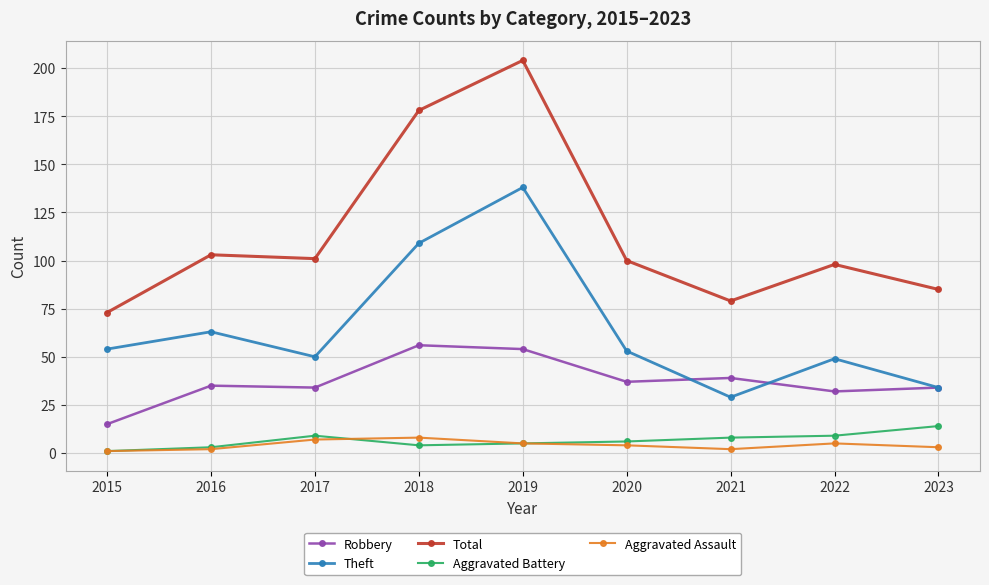

What is the difference between the maximum and minimum values in the Robbery series?

41